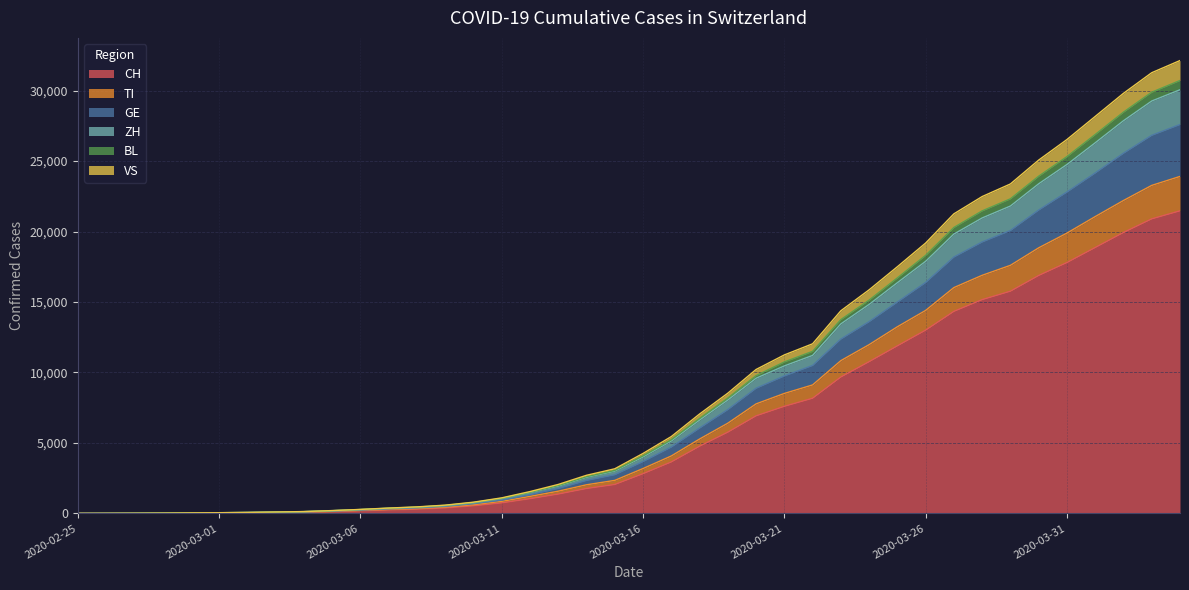

The value of TI at 2020-03-26 is 25391. True or false?

False